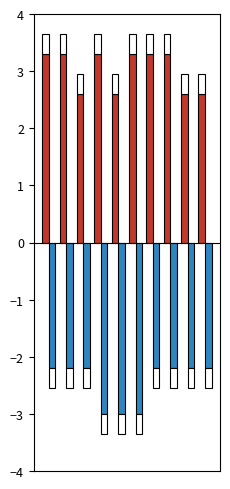

Is the value of output_b at 5 greater than the value of output_a at 3?

No